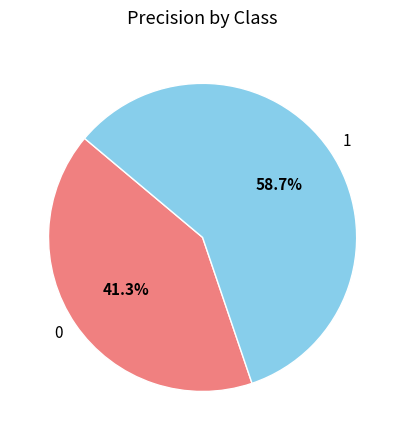

Is there any slice that represents more than half of the pie?

Yes